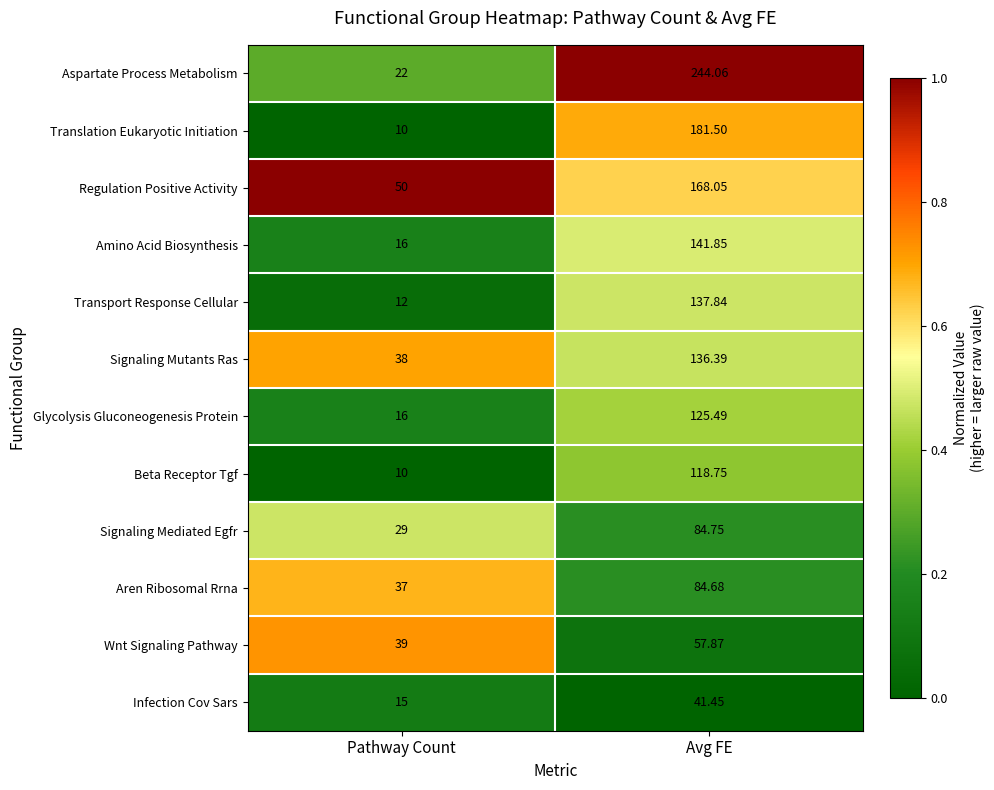

Rank the categories by Signaling Mediated Egfr value from highest to lowest.

Avg FE, Pathway Count